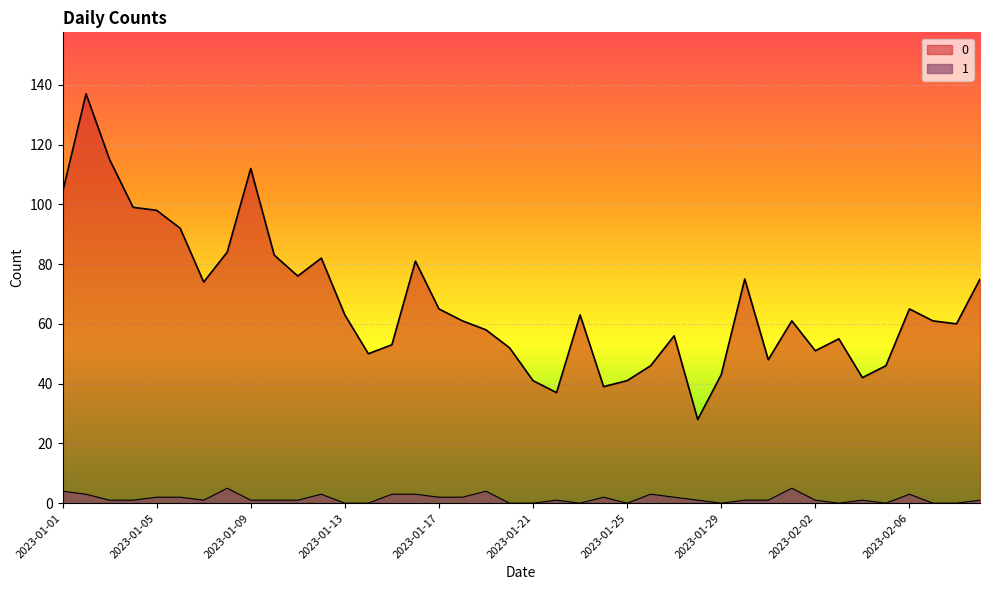

What value does the 1 series have at 2023-01-17?

2